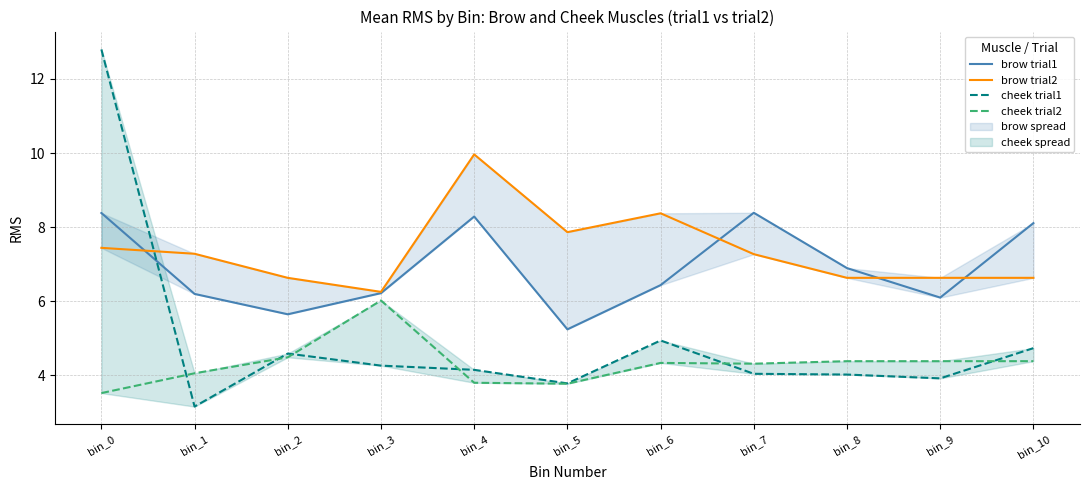

At which category is the sum across all series the highest?

bin_0